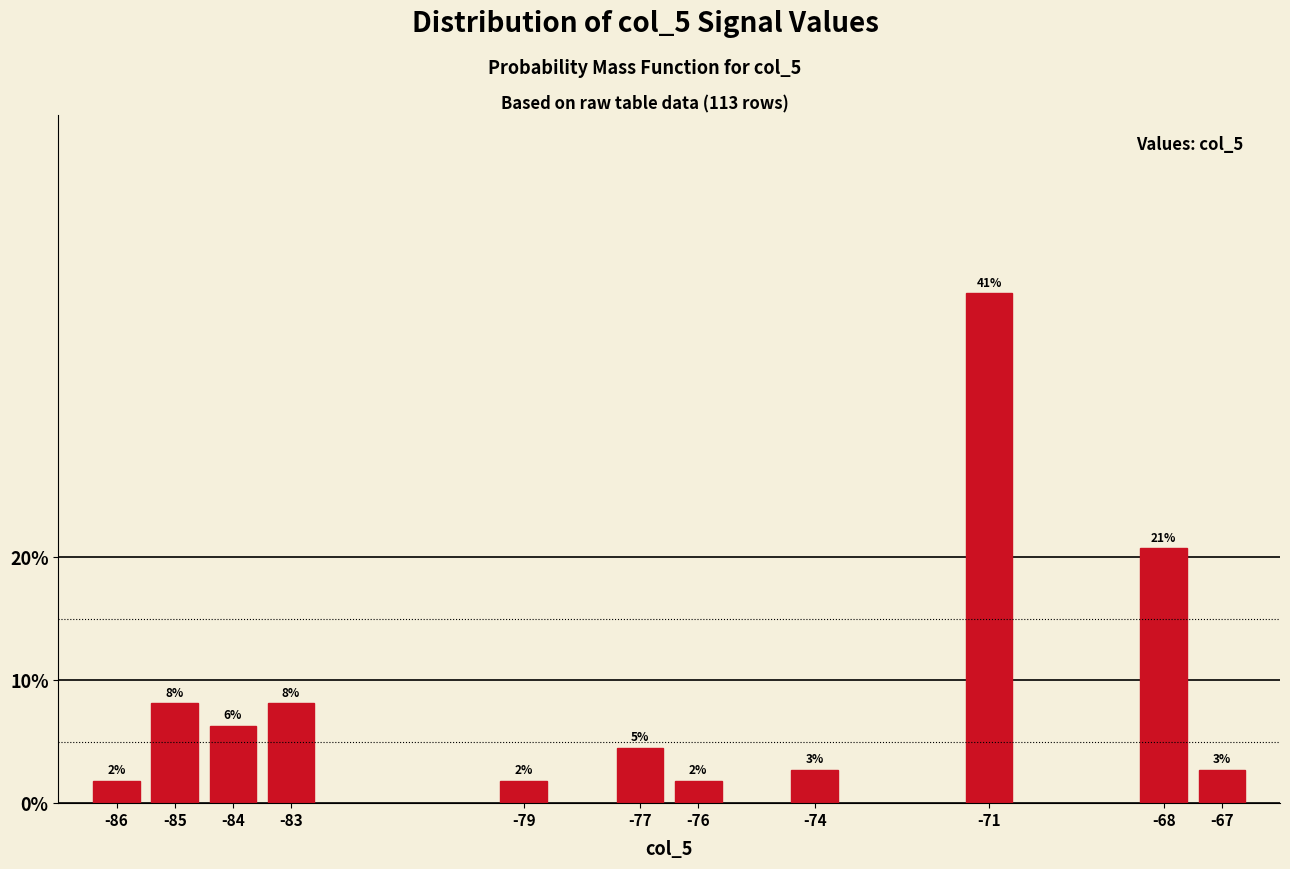

Does the chart contain any negative values?

No